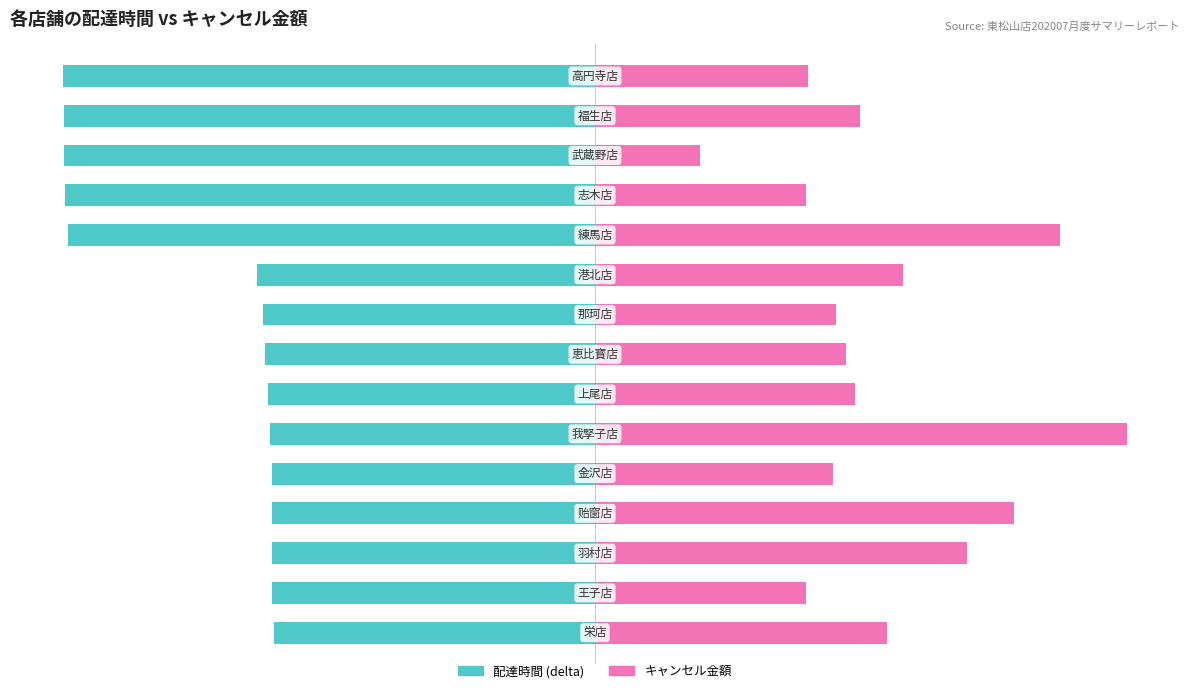

Rank the series by their maximum value, from lowest to highest.

配達時間 (delta), キャンセル金額